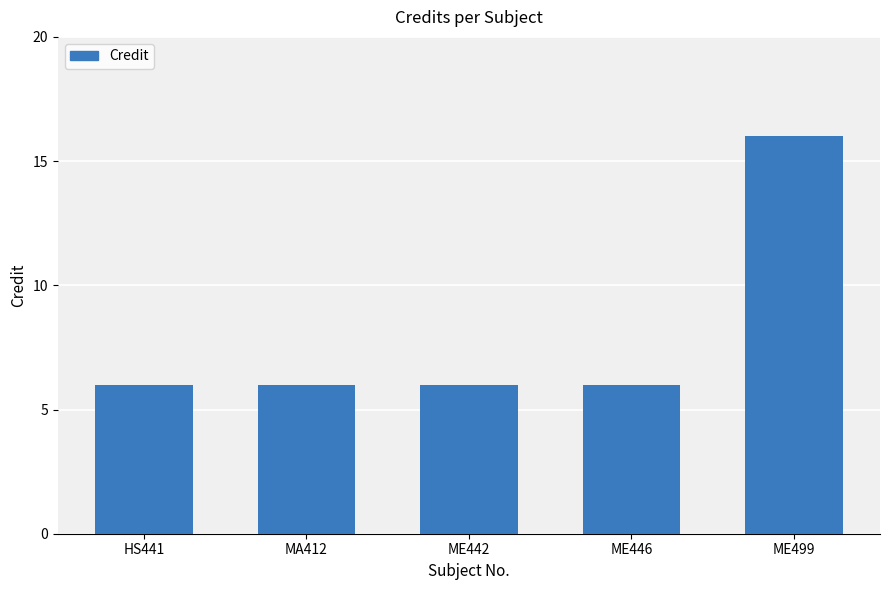

The chart shows a value of 2 at ME442. True or false?

False